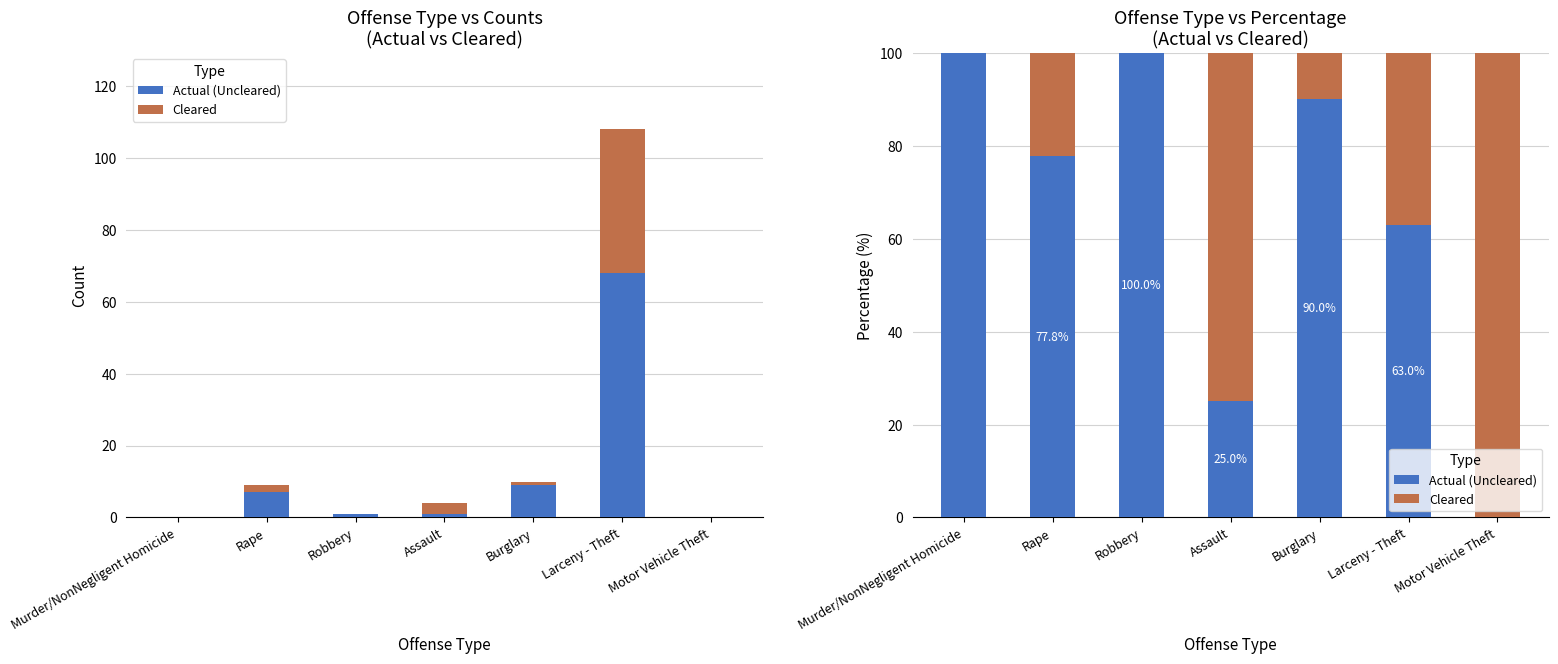

Reading left to right, what are all the values shown in this chart?

Actual (Uncleared): Murder/NonNegligent Homicide=100.0	Rape=77.8	Robbery=100.0	Assault=25.0	Burglary=90.0	Larceny - Theft=63.0	Motor Vehicle Theft=0.0
Cleared: Murder/NonNegligent Homicide=0.0	Rape=22.2	Robbery=0.0	Assault=75.0	Burglary=10.0	Larceny - Theft=37.0	Motor Vehicle Theft=100.0